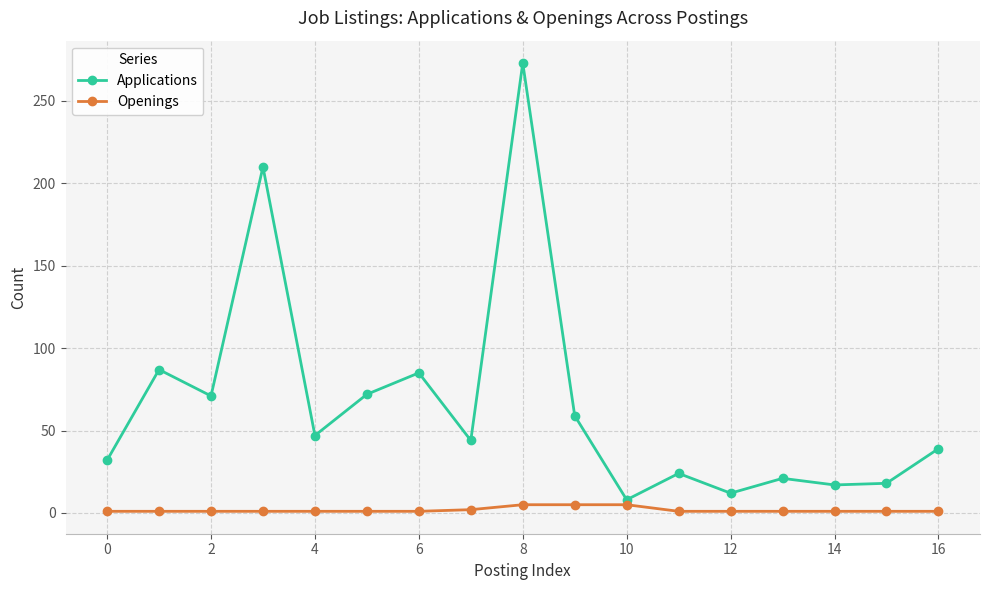

What is the value of the Openings point at the 13th from the left?

1